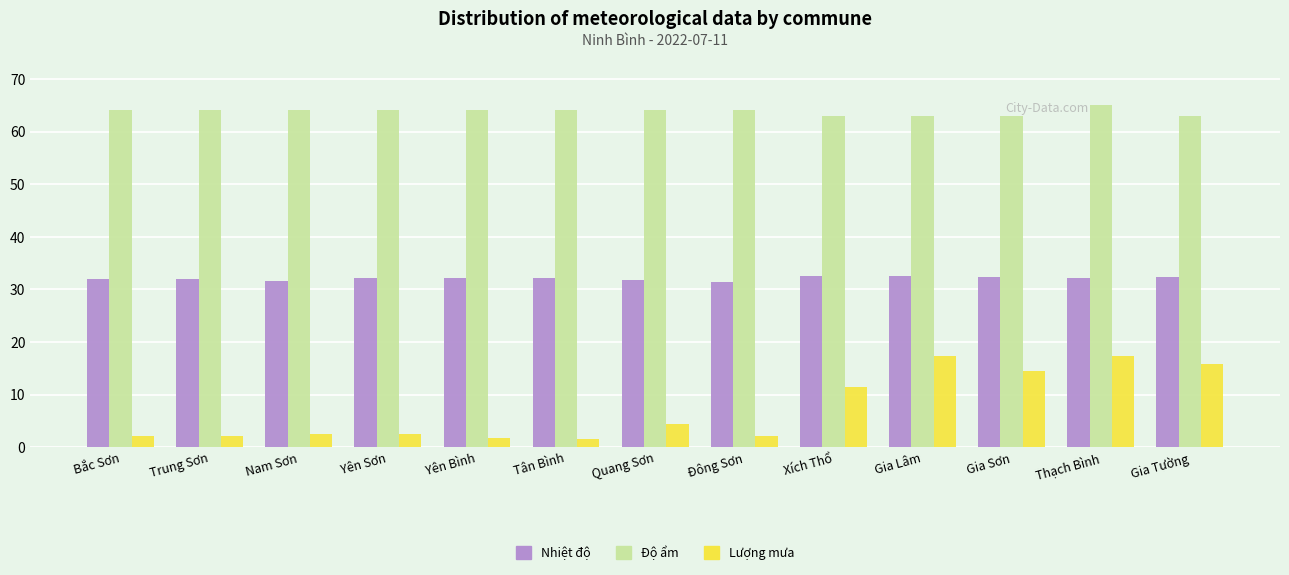

Rank the series by their maximum value, from highest to lowest.

Độ ẩm, Nhiệt độ, Lượng mưa